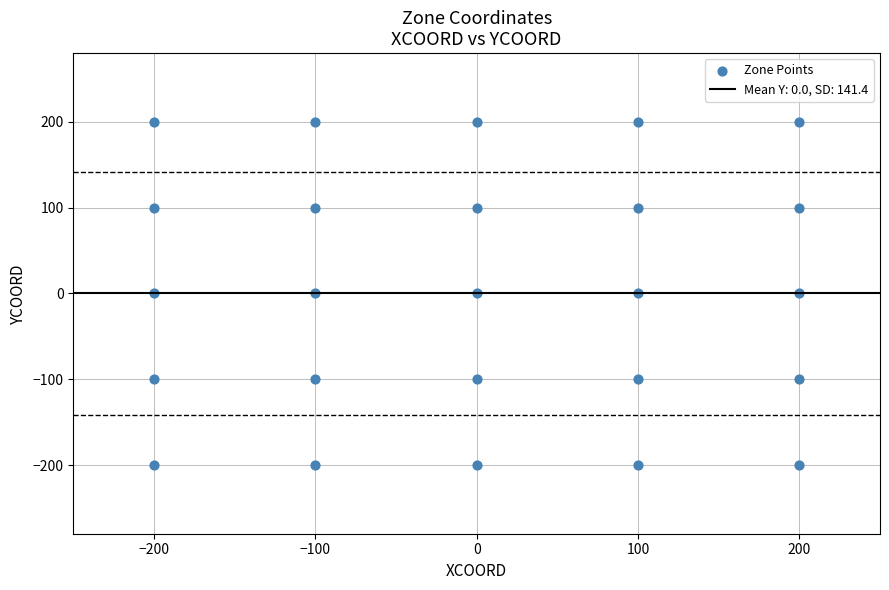

What is the range of Y values (max minus min)?

400